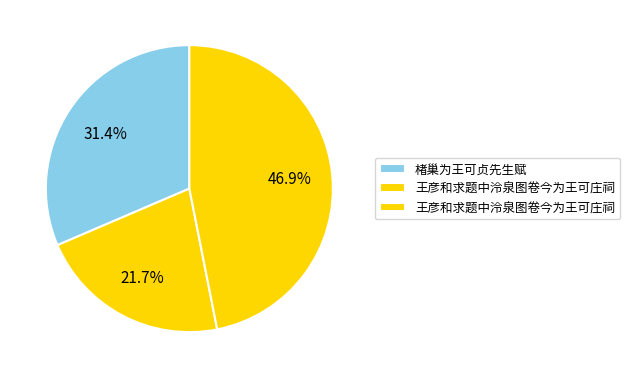

Count the number of slices in the pie.

3